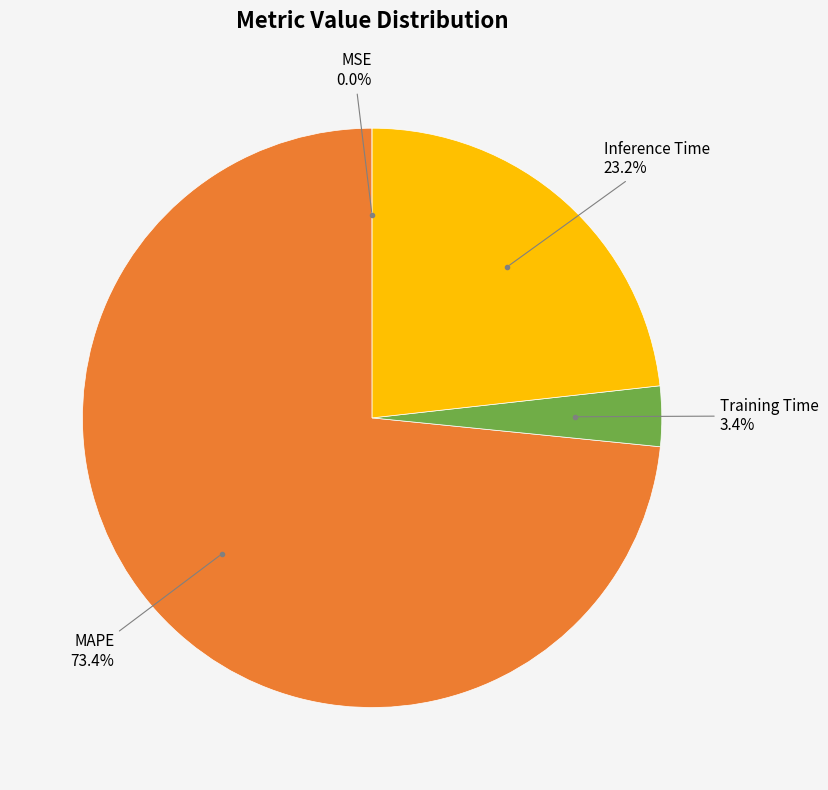

Is there any slice that represents more than half of the pie?

Yes